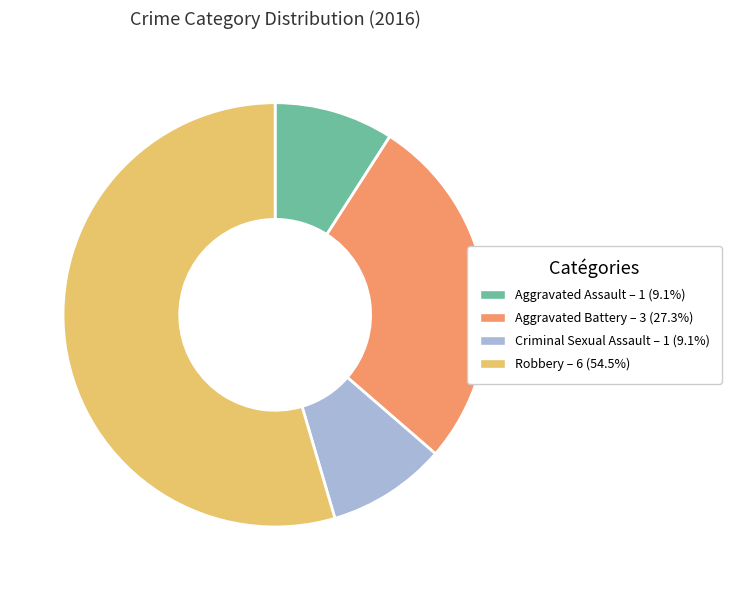

Does Robbery account for over 50% of the chart?

Yes